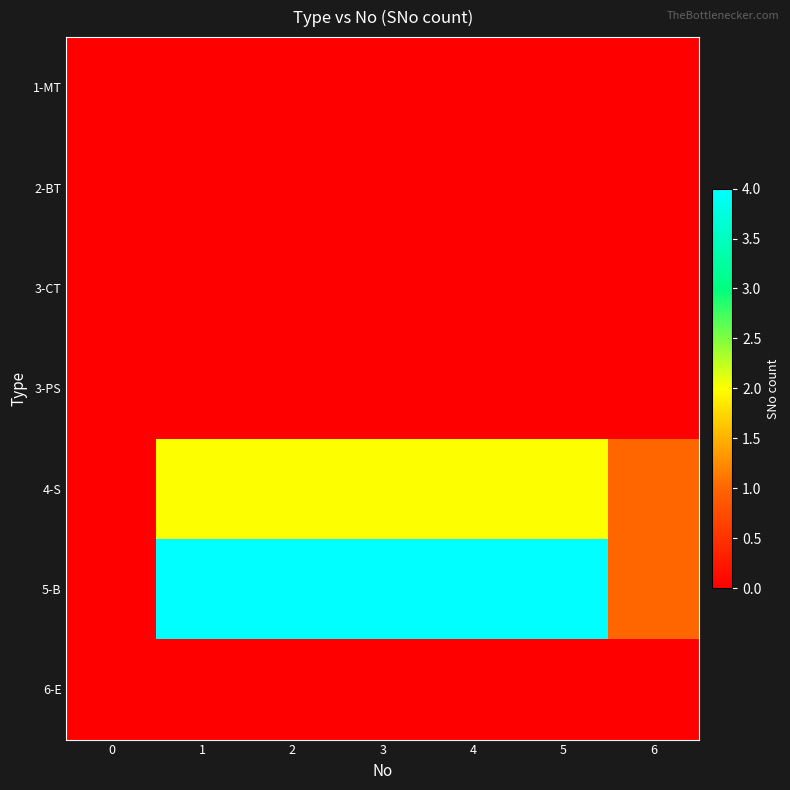

Reading left to right, transcribe all the data shown in this chart.

1-MT: 0=0	1=0	2=0	3=0	4=0	5=0	6=0
2-BT: 0=0	1=0	2=0	3=0	4=0	5=0	6=0
3-CT: 0=0	1=0	2=0	3=0	4=0	5=0	6=0
3-PS: 0=0	1=0	2=0	3=0	4=0	5=0	6=0
4-S: 0=0	1=2	2=2	3=2	4=2	5=2	6=1
5-B: 0=0	1=4	2=4	3=4	4=4	5=4	6=1
6-E: 0=0	1=0	2=0	3=0	4=0	5=0	6=0